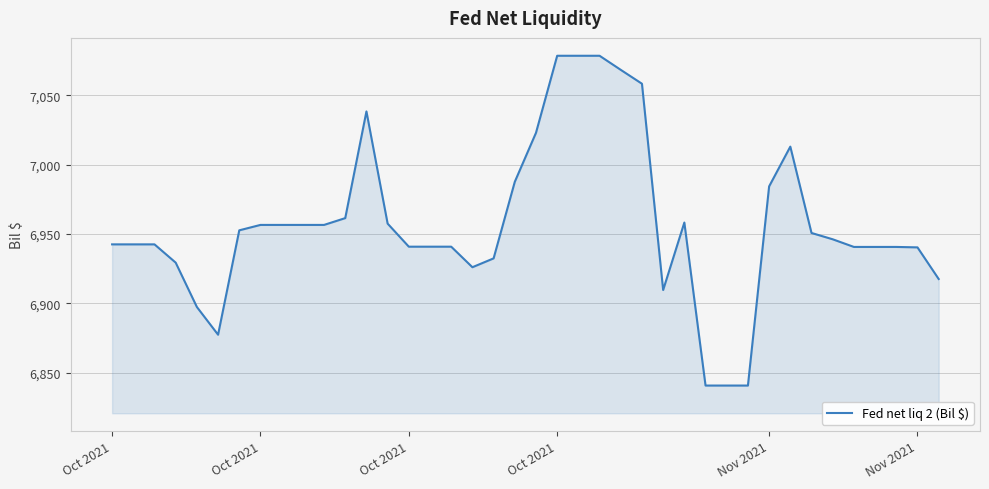

What is the difference between the maximum and minimum values?

237.9